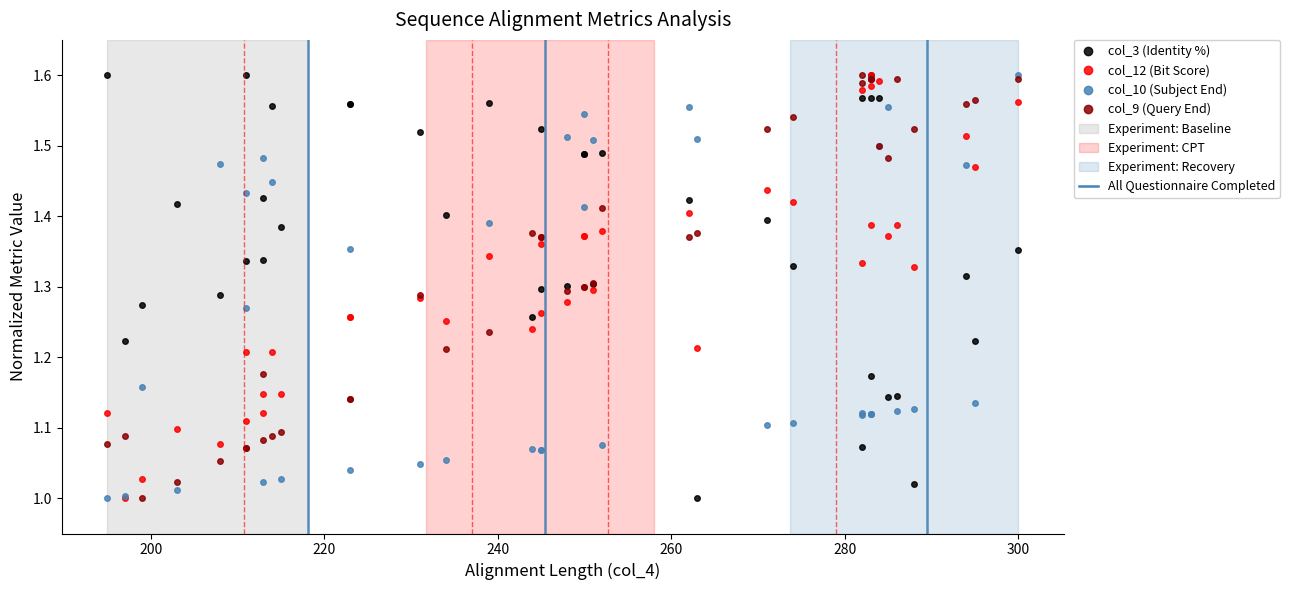

How many lines are shown in the chart?

4